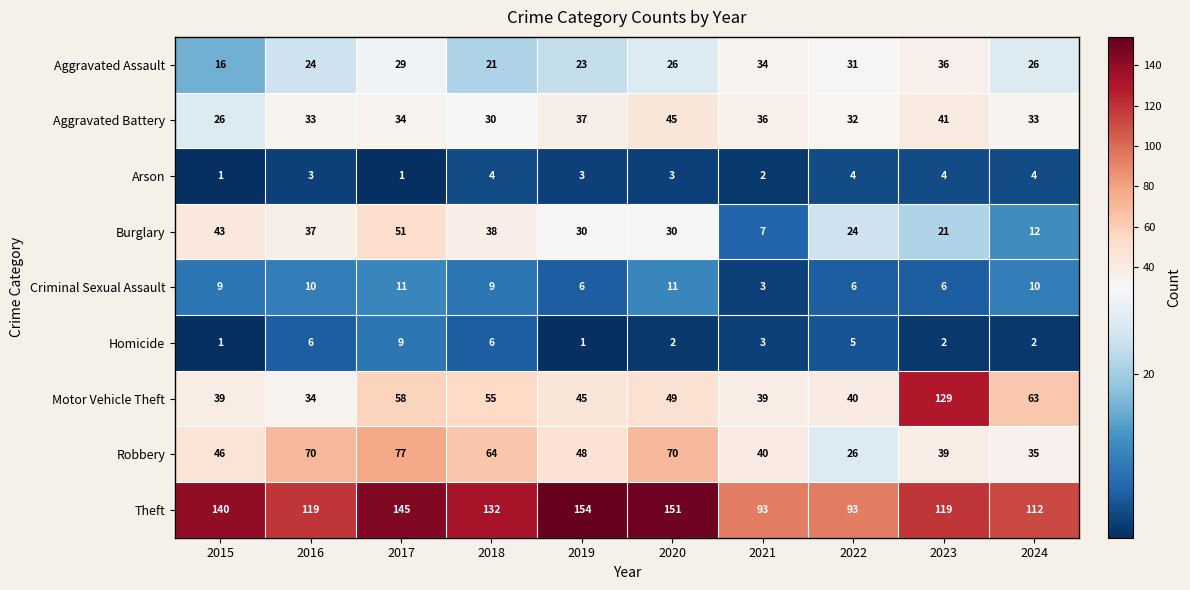

At which label is Aggravated Battery closest to 35?

2017